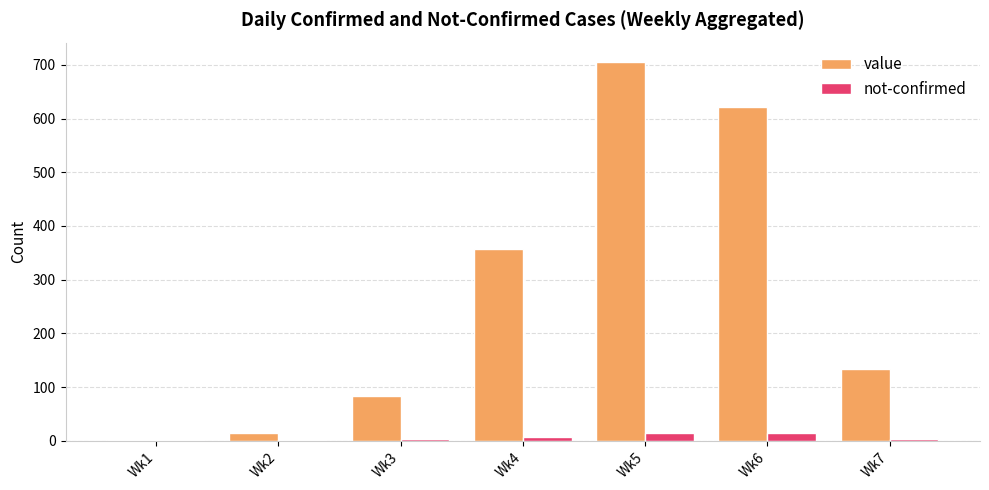

The value of not-confirmed at Wk2 is 1. True or false?

True